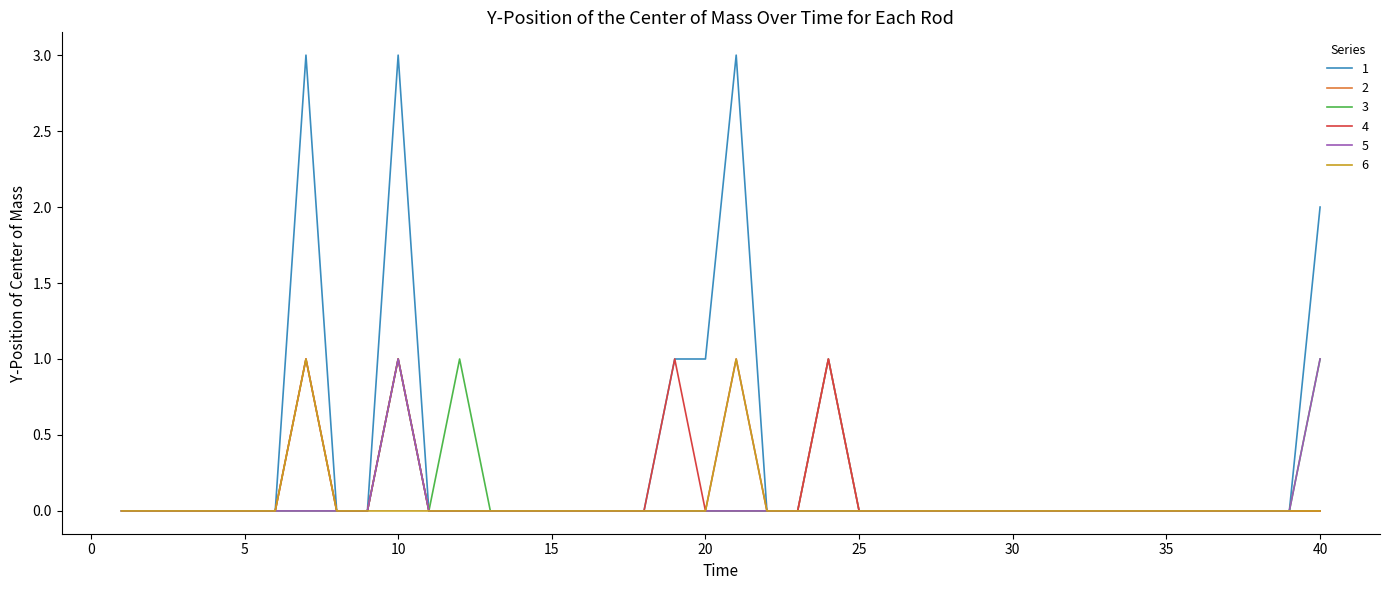

Reading left to right, what are all the values shown in this chart?

1: 0	0	0	0	0	0	3	0	0	3	0	0	0	0	0	0	0	0	1	1	3	0	0	1	0	0	0	0	0	0	0	0	0	0	0	0	0	0	0	2
2: 0	0	0	0	0	0	1	0	0	1	0	0	0	0	0	0	0	0	0	0	0	0	0	1	0	0	0	0	0	0	0	0	0	0	0	0	0	0	0	0
3: 0	0	0	0	0	0	0	0	0	1	0	1	0	0	0	0	0	0	0	0	0	0	0	0	0	0	0	0	0	0	0	0	0	0	0	0	0	0	0	1
4: 0	0	0	0	0	0	1	0	0	1	0	0	0	0	0	0	0	0	1	0	1	0	0	1	0	0	0	0	0	0	0	0	0	0	0	0	0	0	0	0
5: 0	0	0	0	0	0	0	0	0	1	0	0	0	0	0	0	0	0	0	0	0	0	0	0	0	0	0	0	0	0	0	0	0	0	0	0	0	0	0	1
6: 0	0	0	0	0	0	1	0	0	0	0	0	0	0	0	0	0	0	0	0	1	0	0	0	0	0	0	0	0	0	0	0	0	0	0	0	0	0	0	0